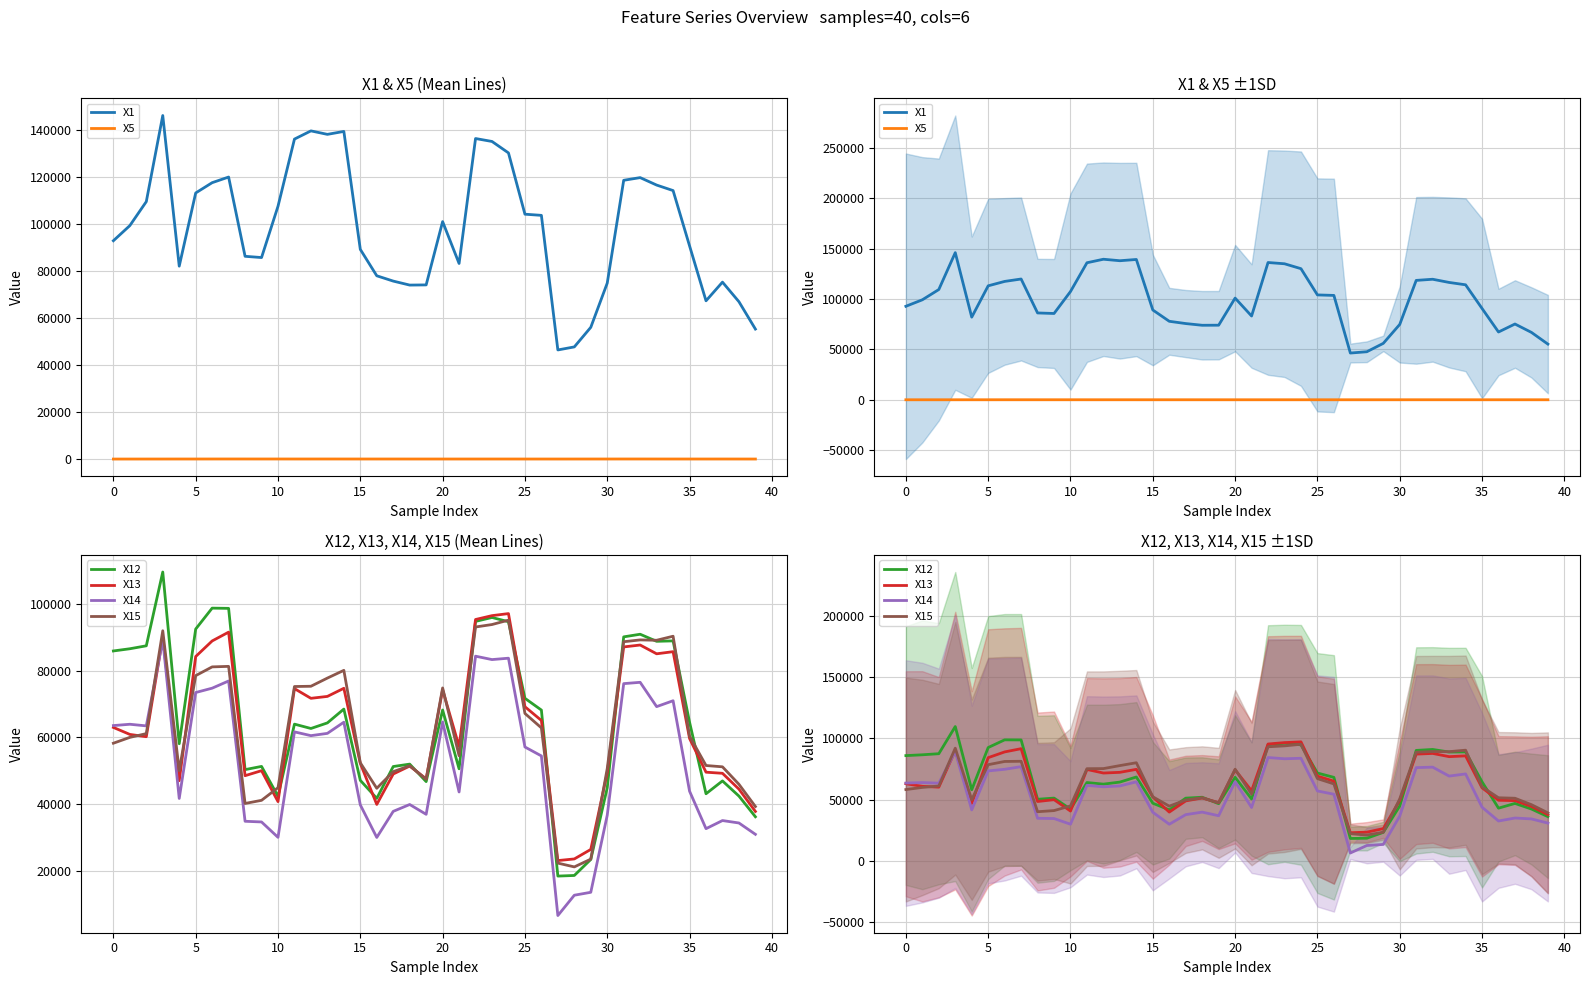

At which label does X13 reach its minimum?

27